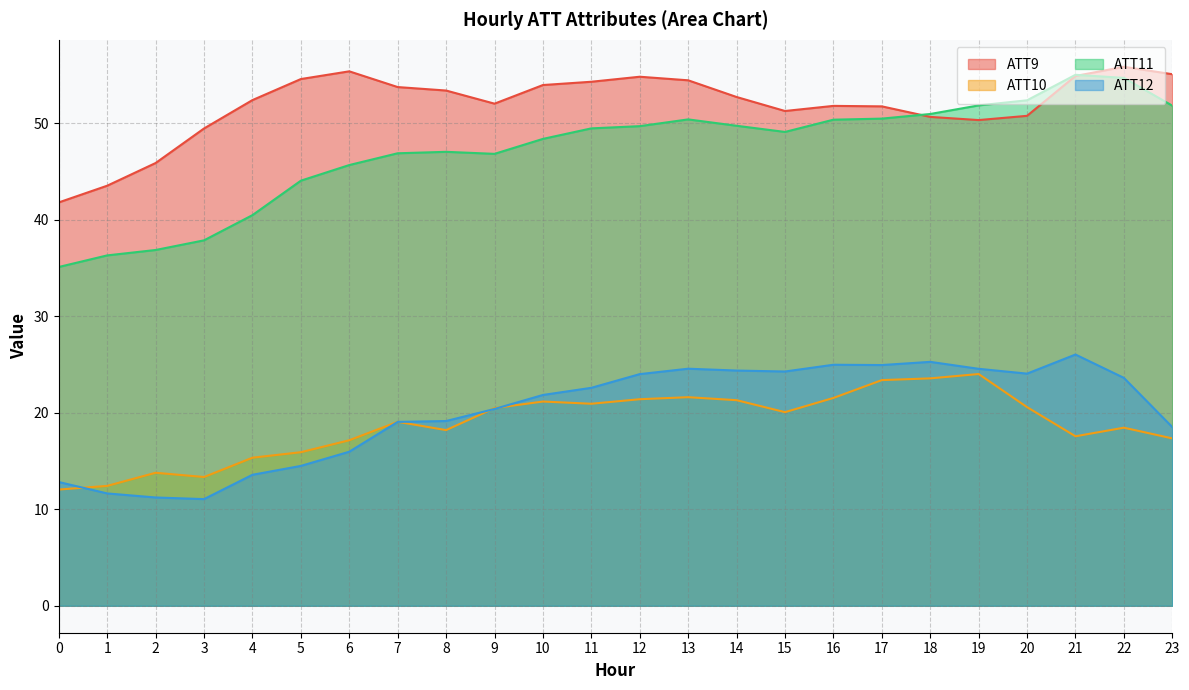

What is the value of the ATT10 point at the 9th from the left?

18.2